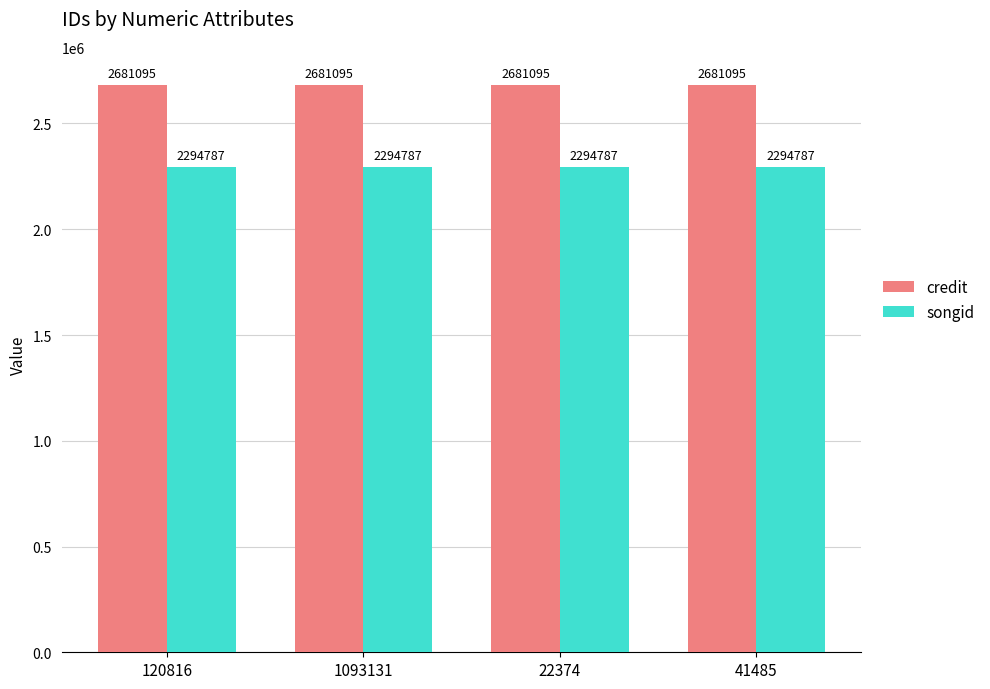

Are the bars horizontal?

No